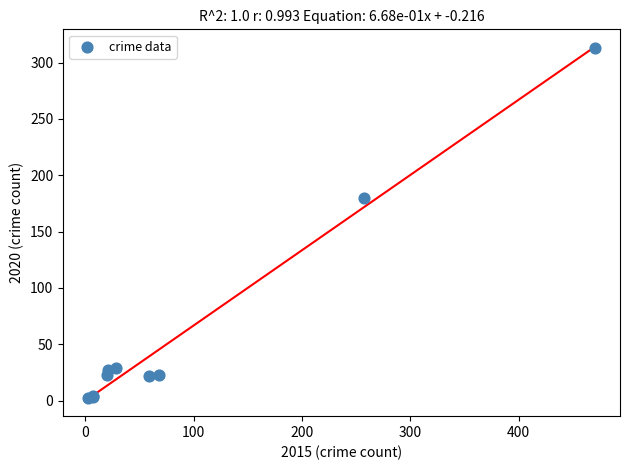

What Y value in the scatter plot is closest to 157?

180